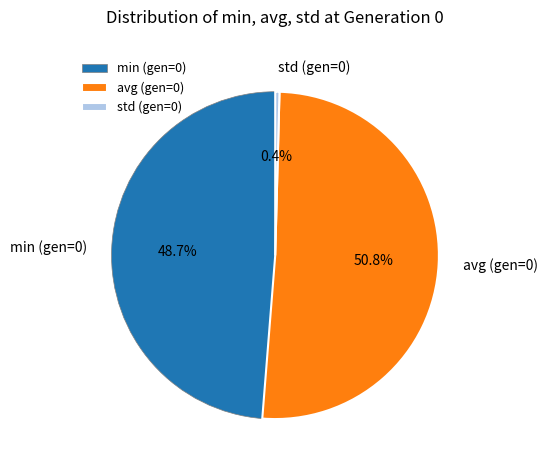

Which has a higher value, std (gen=0) or min (gen=0)?

min (gen=0)